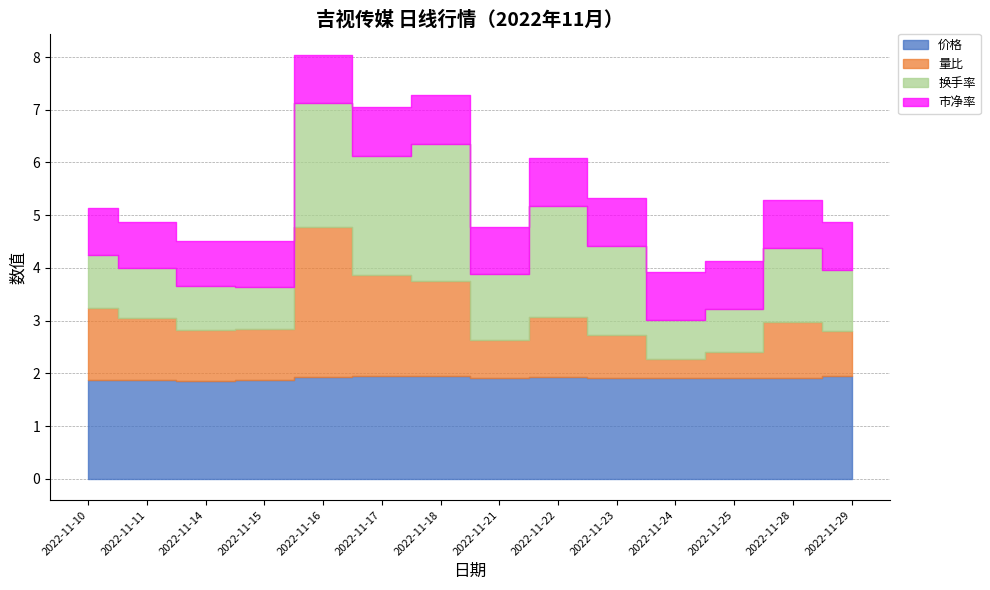

Is it true that 量比 equals 1.3 at 2022-11-23?

False